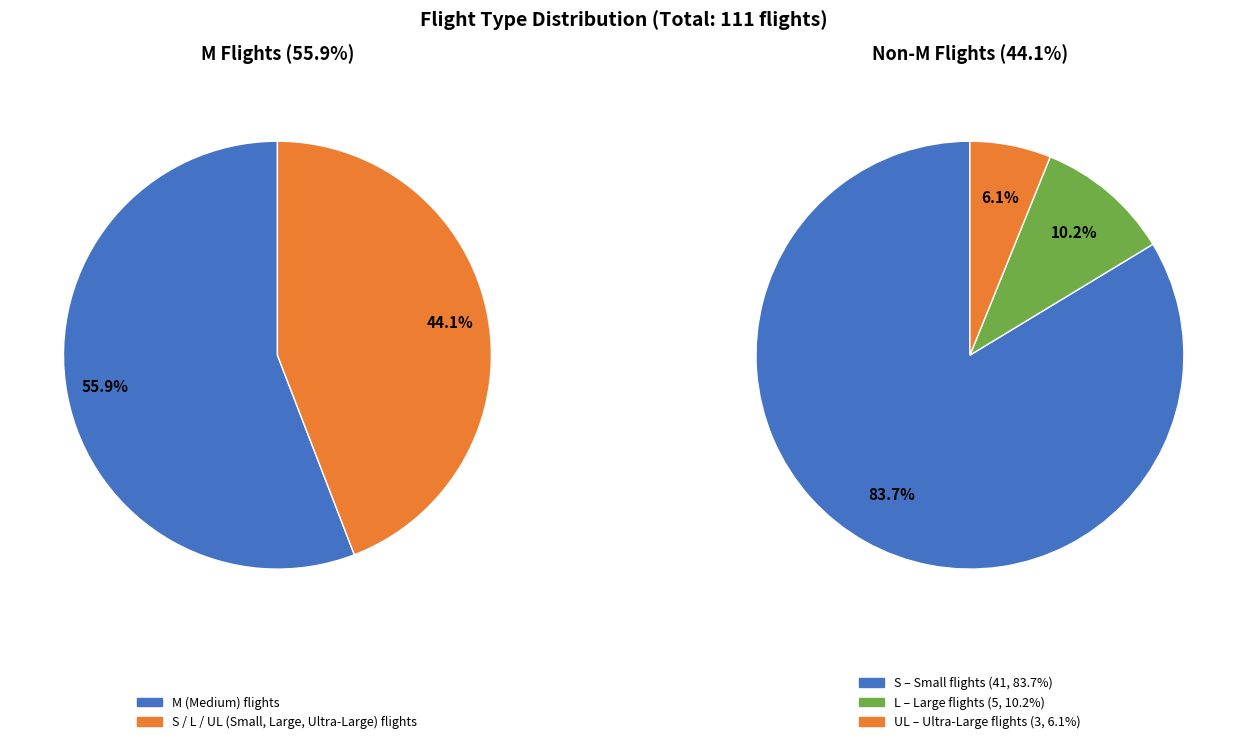

The S slice represents 22% of the pie. True or false?

False